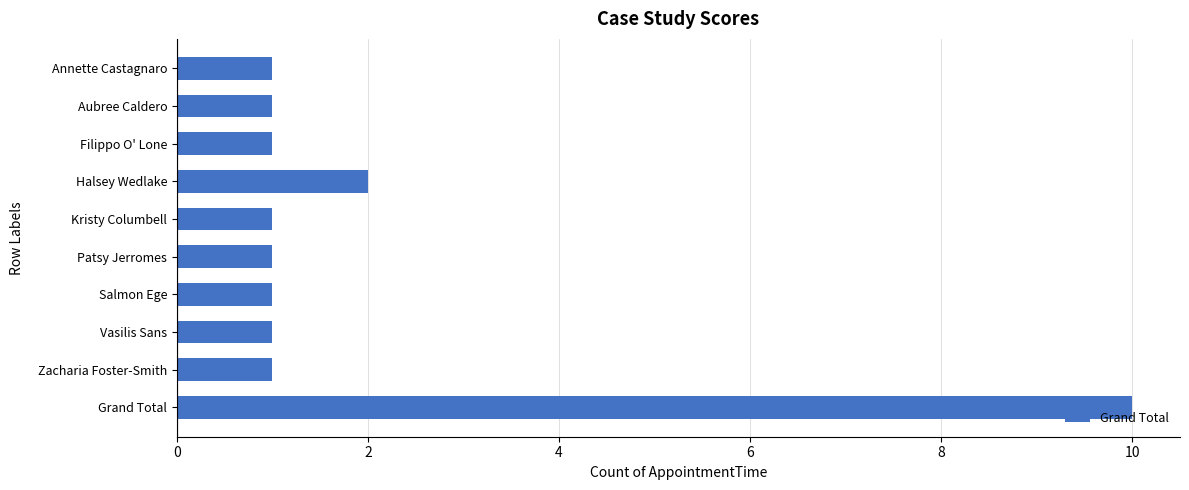

Where is the data nearest to the value 5?

Halsey Wedlake